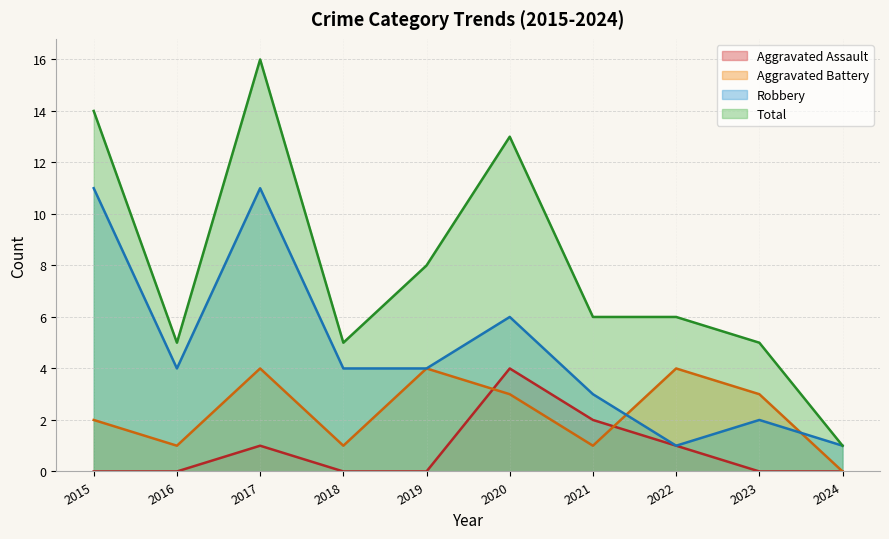

True or false: Robbery has a value of 1 at 2022.

True